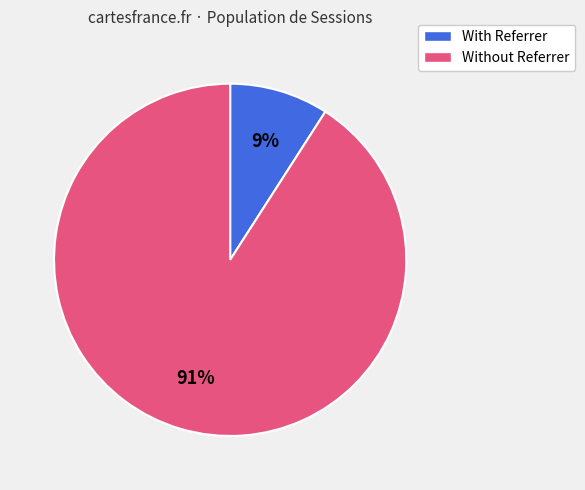

Does any single category account for the majority?

Yes